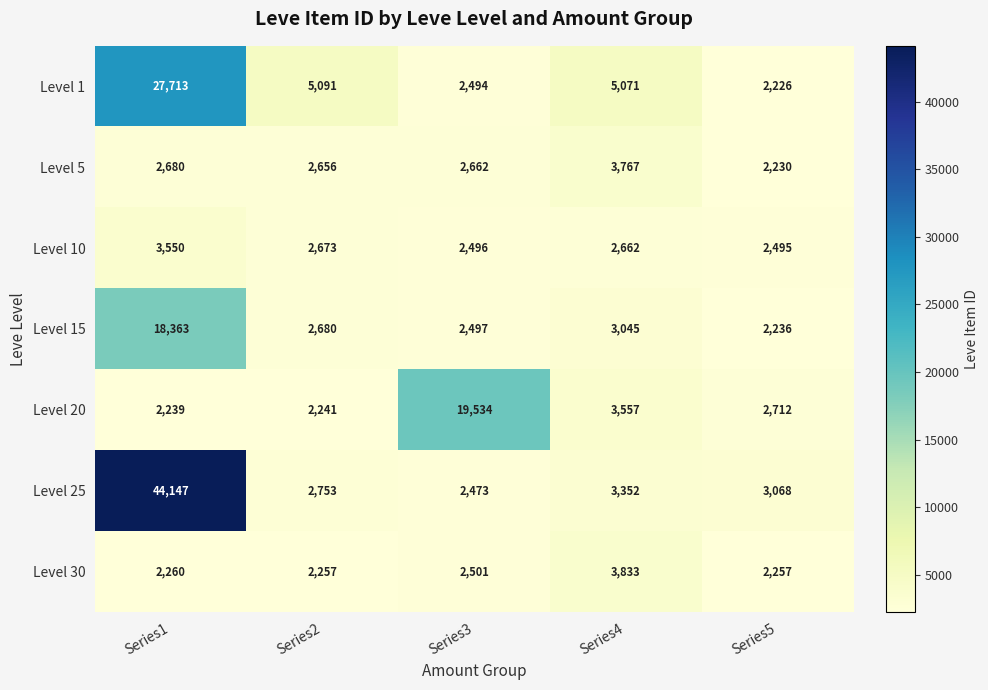

Is it true that Level 30 equals 4193 at Series3?

False